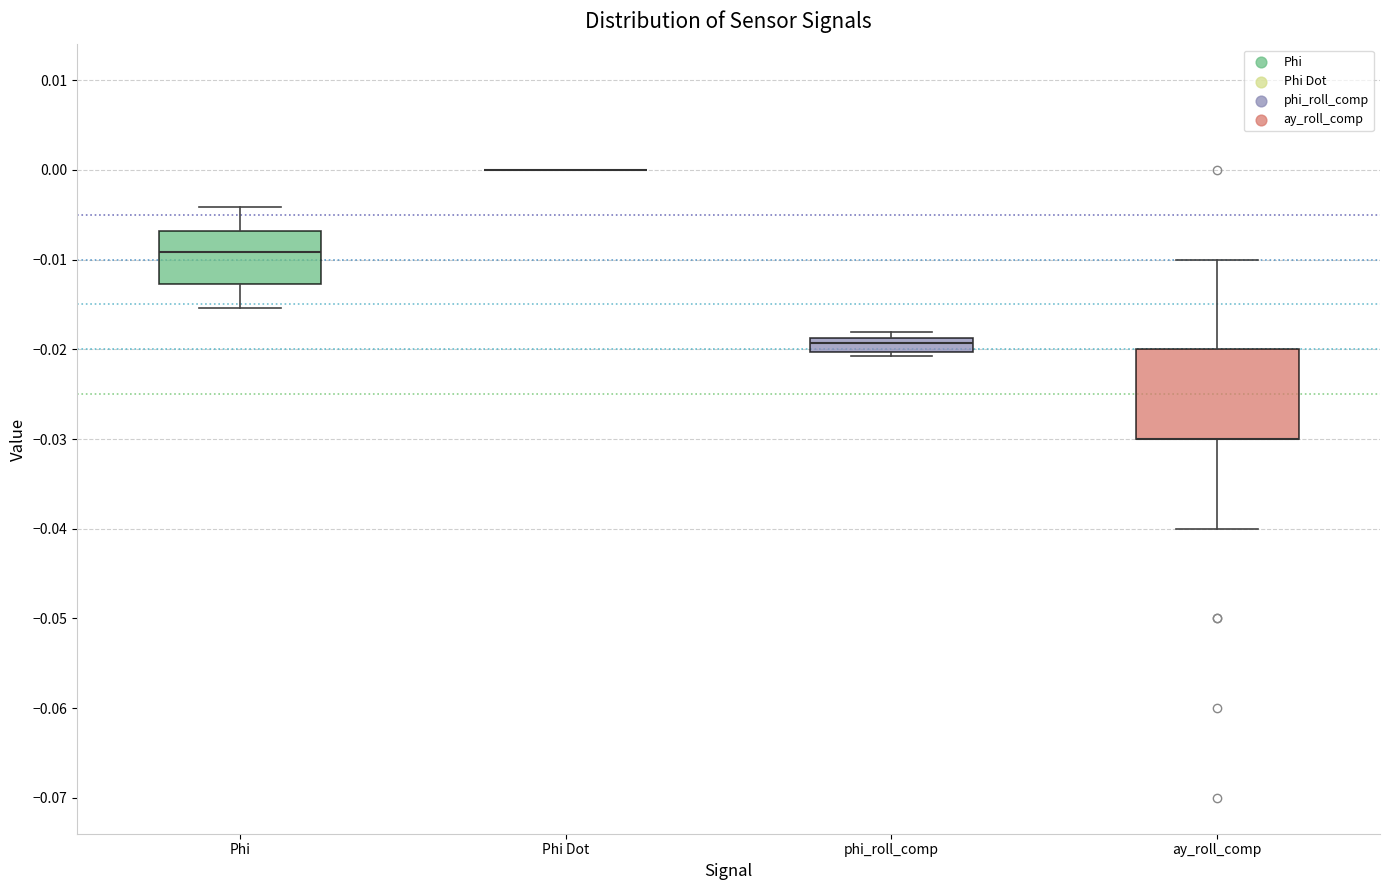

Where is the lower edge of the box for ay_roll_comp on the y-axis? The values are not printed on the chart, so give them approximately, as read against the axis.

-0.030